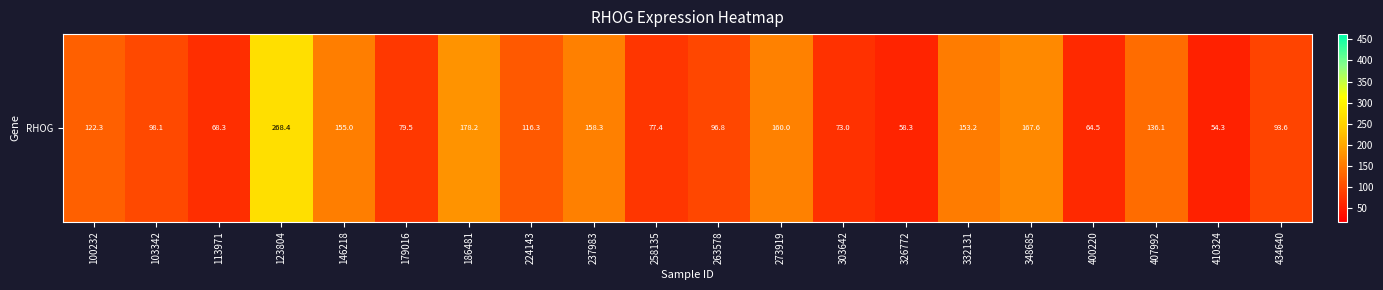

What value does the data have at 400220?

64.5